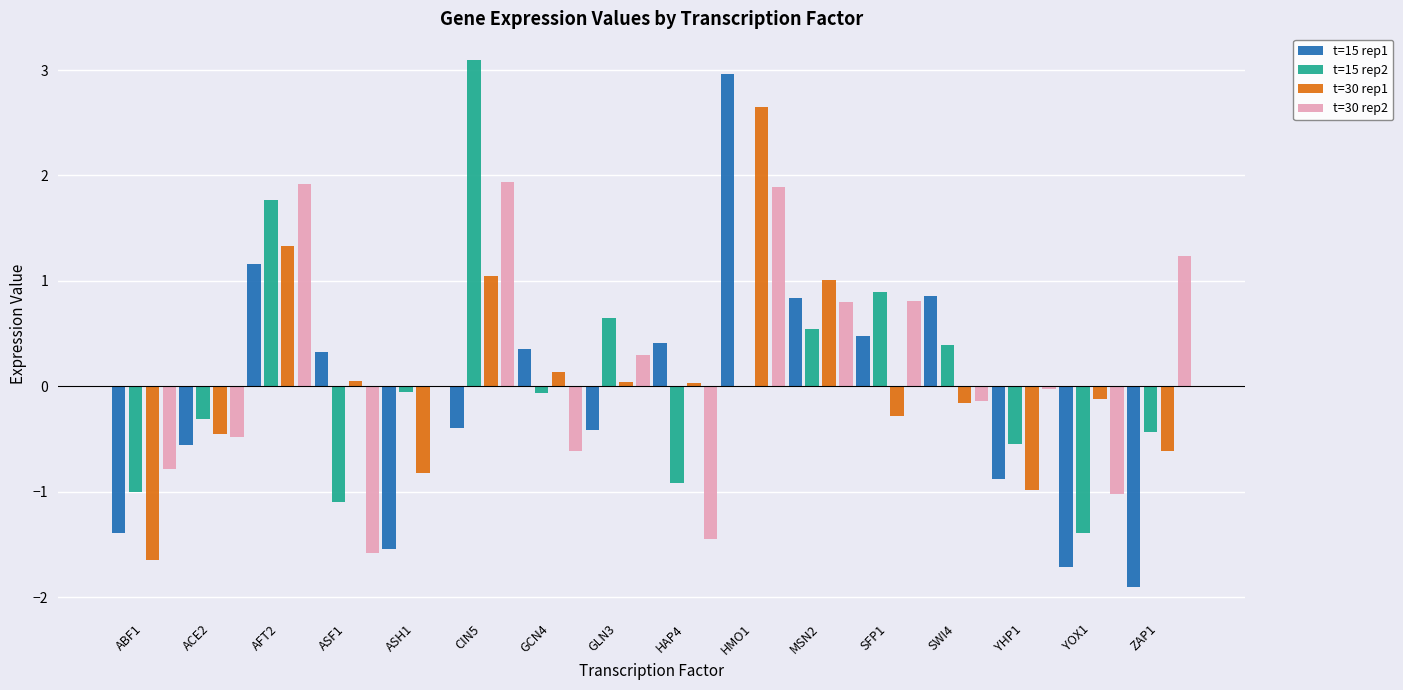

Between MSN2 and ZAP1, which series saw the biggest shift?

t=15 rep1